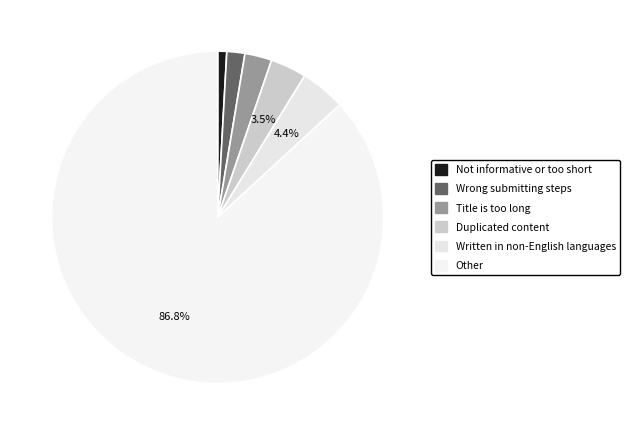

Rank the categories by value from lowest to highest.

Not informative or too short, Wrong submitting steps, Title is too long, Duplicated content, Written in non-English languages, Other